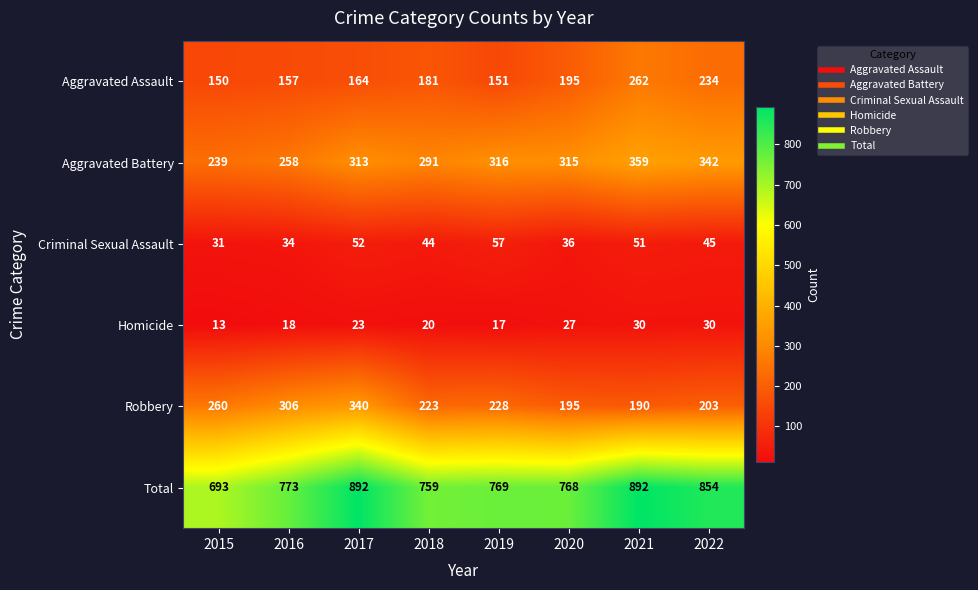

What is the difference between the highest and lowest values at 2020?

741